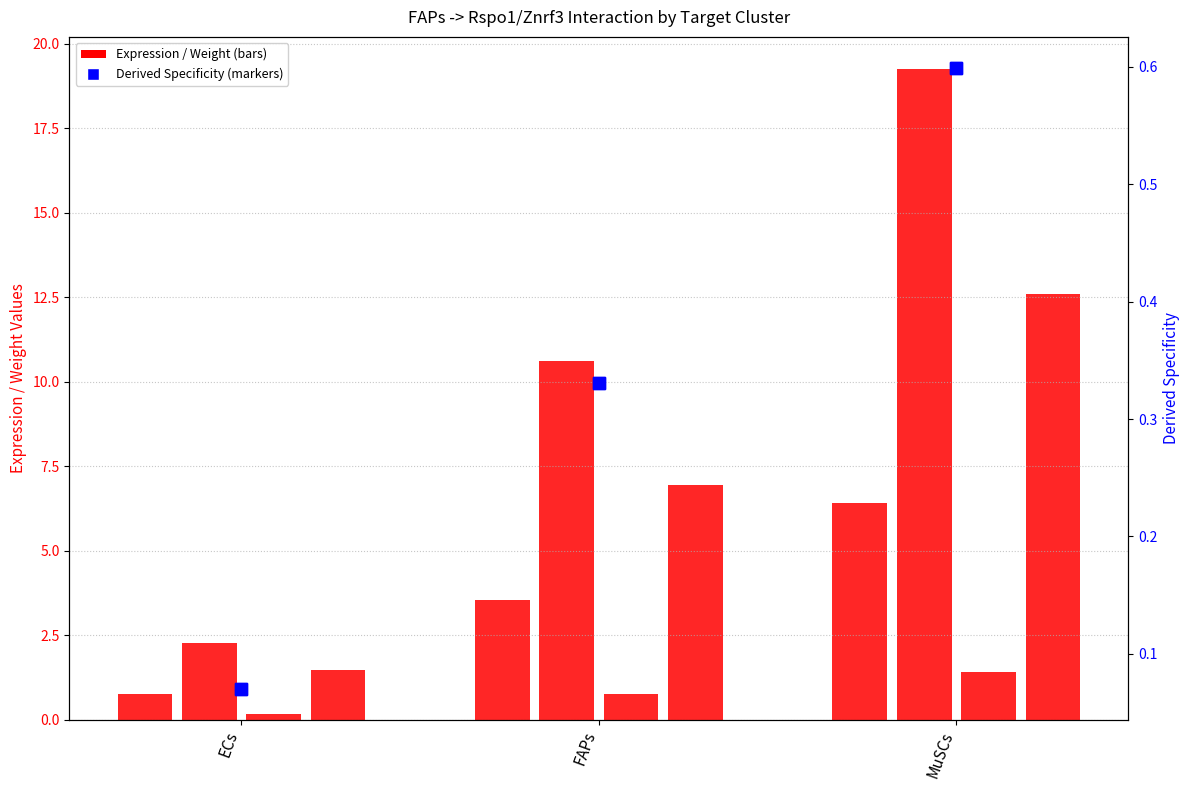

Rank the categories by Receptor average expression value value from lowest to highest.

ECs, FAPs, MuSCs